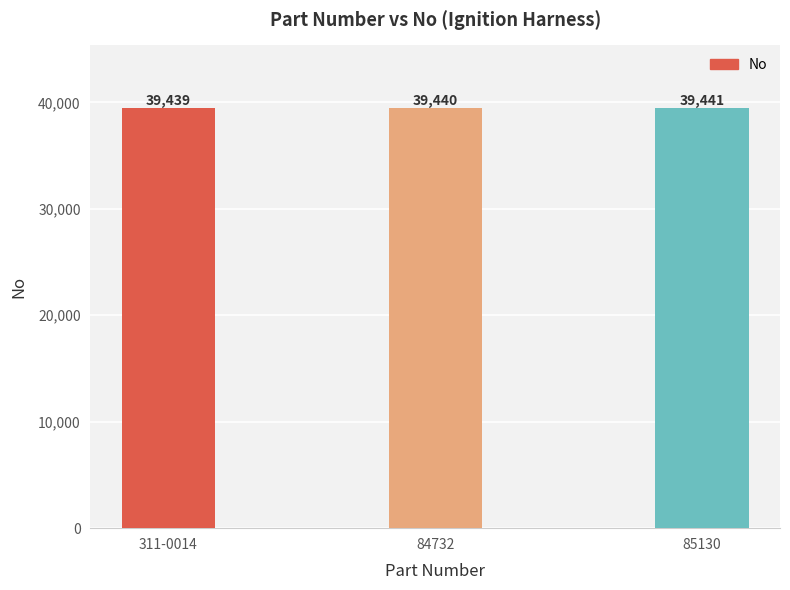

What position from the right is 311-0014?

3